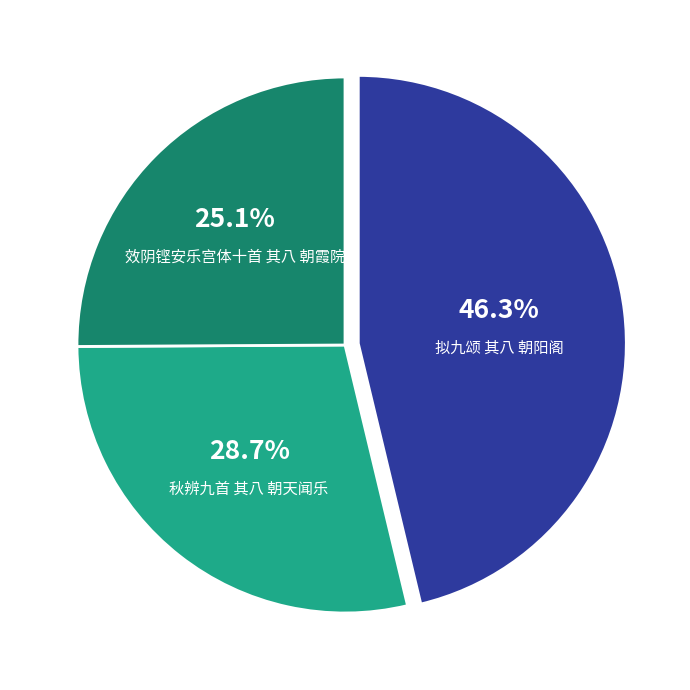

Approximately how many times larger is the value at 秋辨九首 其八 朝天闻乐 compared to 拟九颂 其八 朝阳阁?

0.6